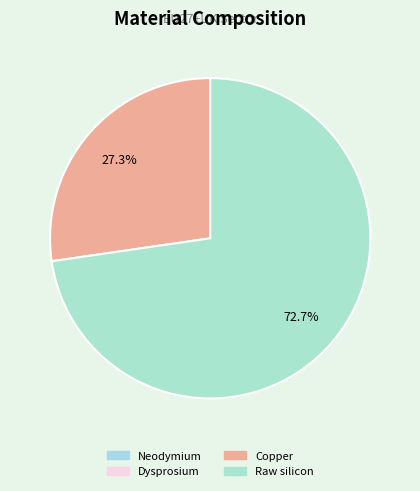

Combined, what portion of the pie is Copper and Raw silicon?

100.0%